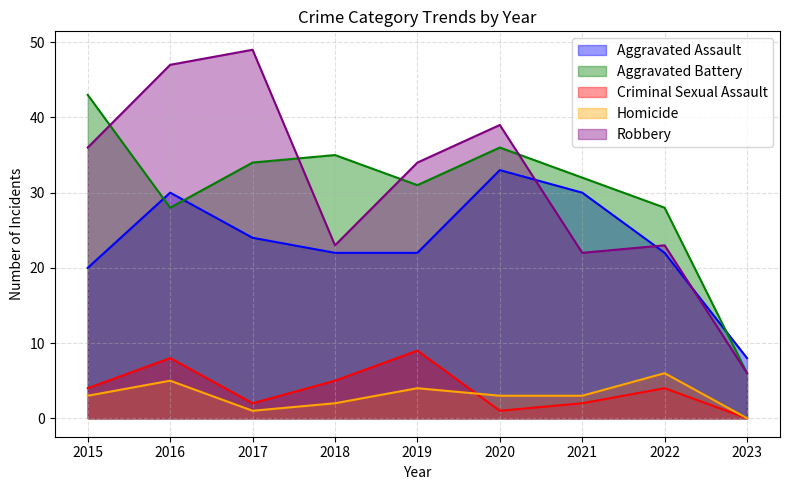

What is the difference between the second highest and second lowest values in the Aggravated Assault series?

10